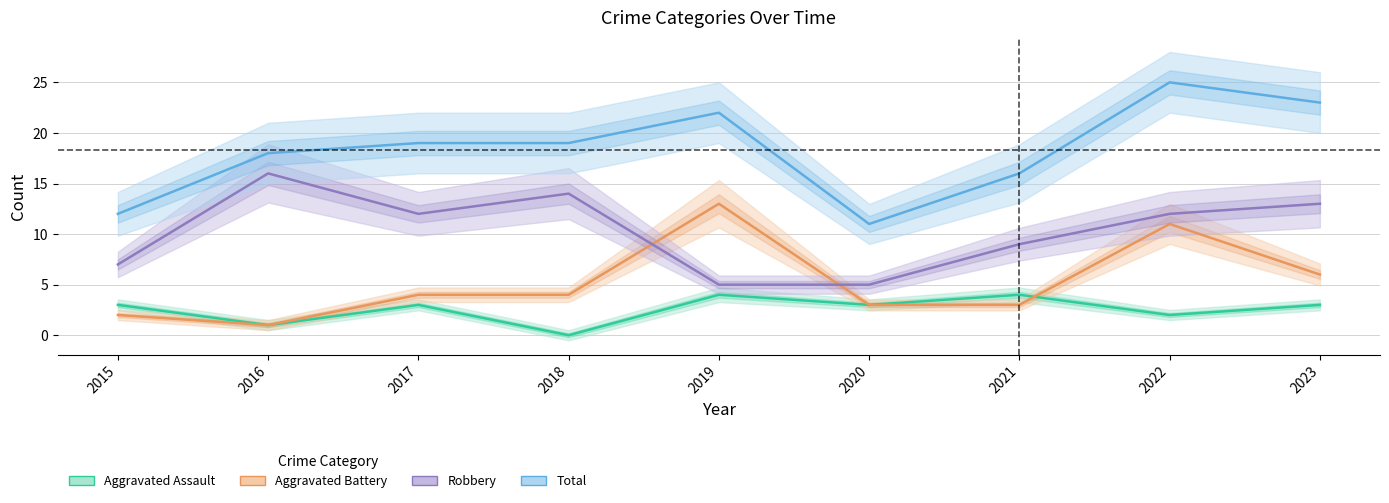

Between 2022 and 2017, which is larger?

2017